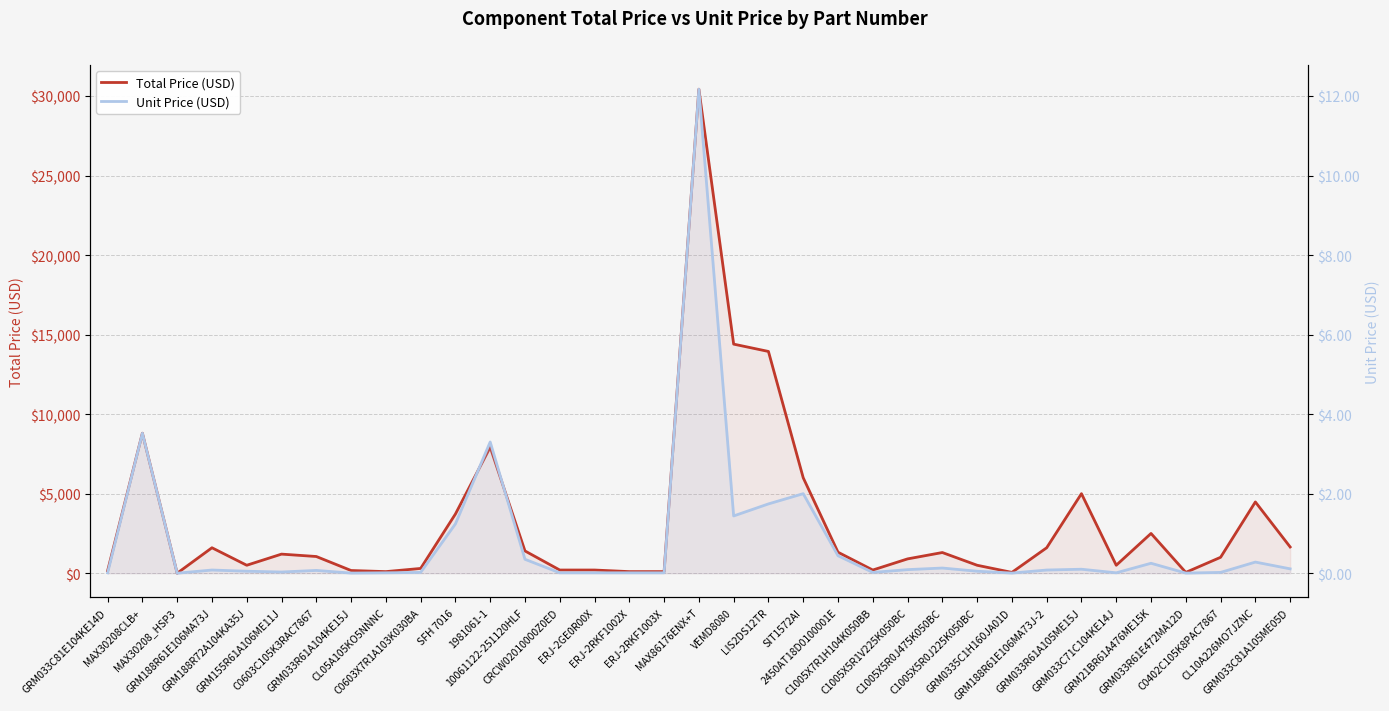

What is the sum of the Unit Price (USD) values at SIT1572AI and 1981061-1?

5.3